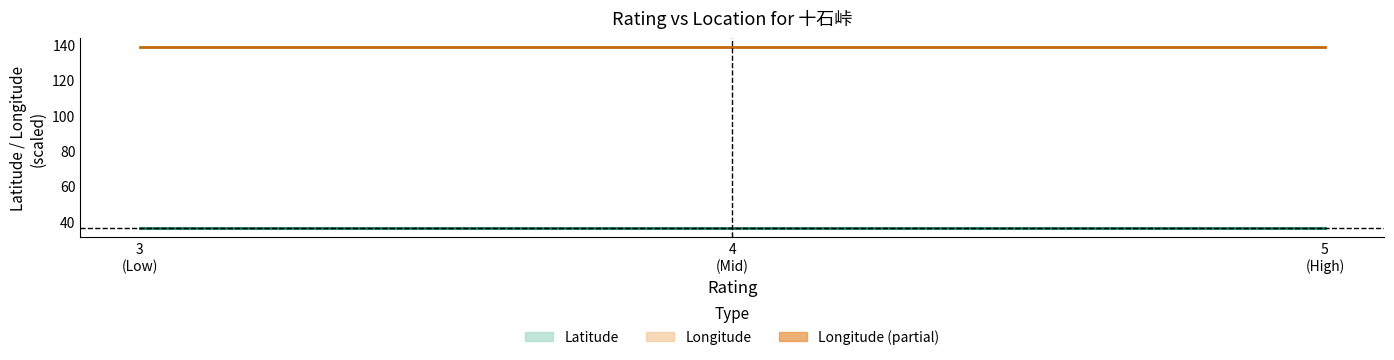

Is the value of Latitude at 4
(Mid) greater than the value of Longitude at 5
(High)?

No